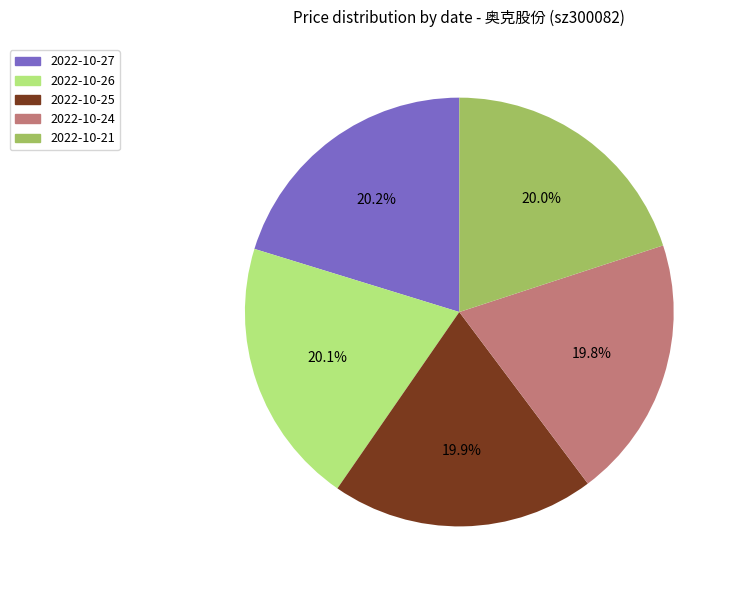

Is there any slice that represents more than half of the pie?

No